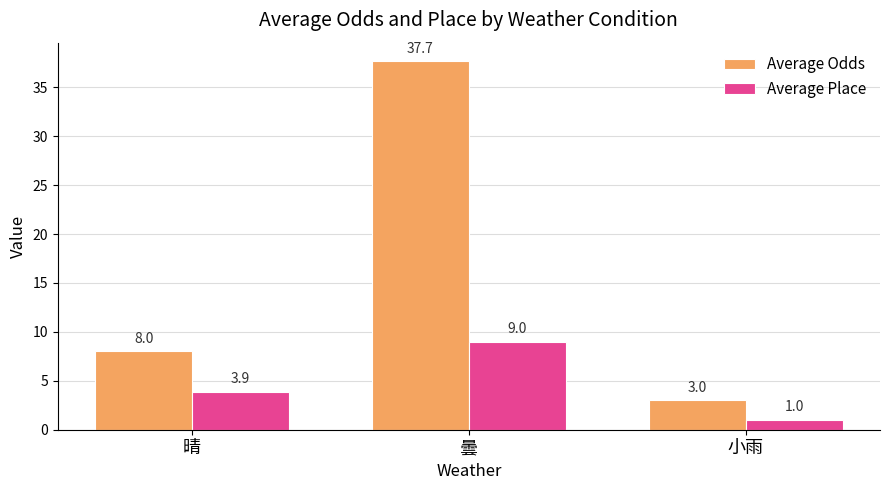

What are all the series names shown in the legend?

Average Odds, Average Place